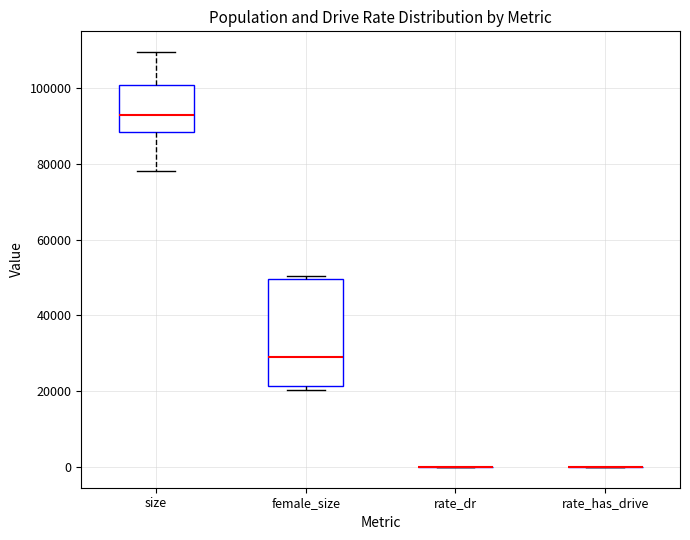

Where is the upper edge of the box for size on the y-axis? The values are not printed on the chart, so give them approximately, as read against the axis.

100000